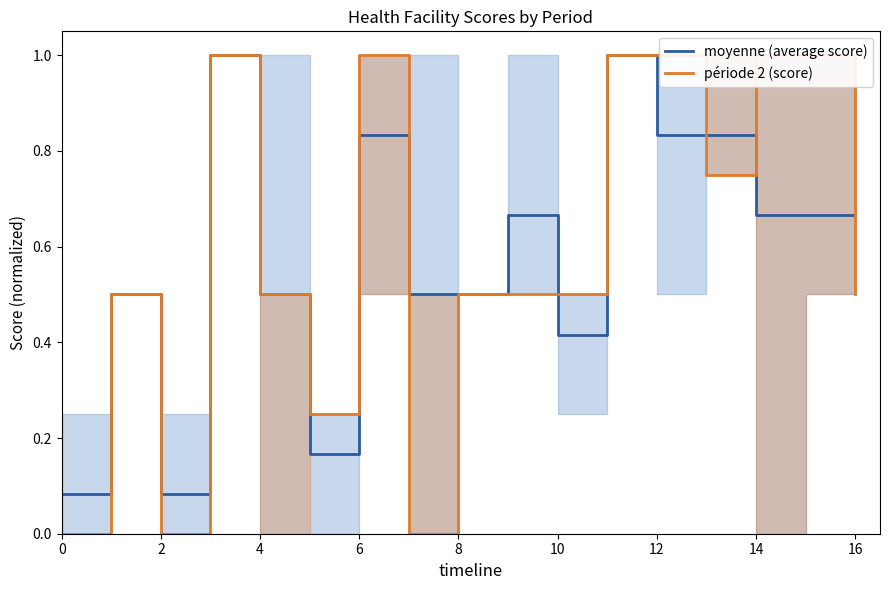

At how many categories does at least one series exceed 0?

17